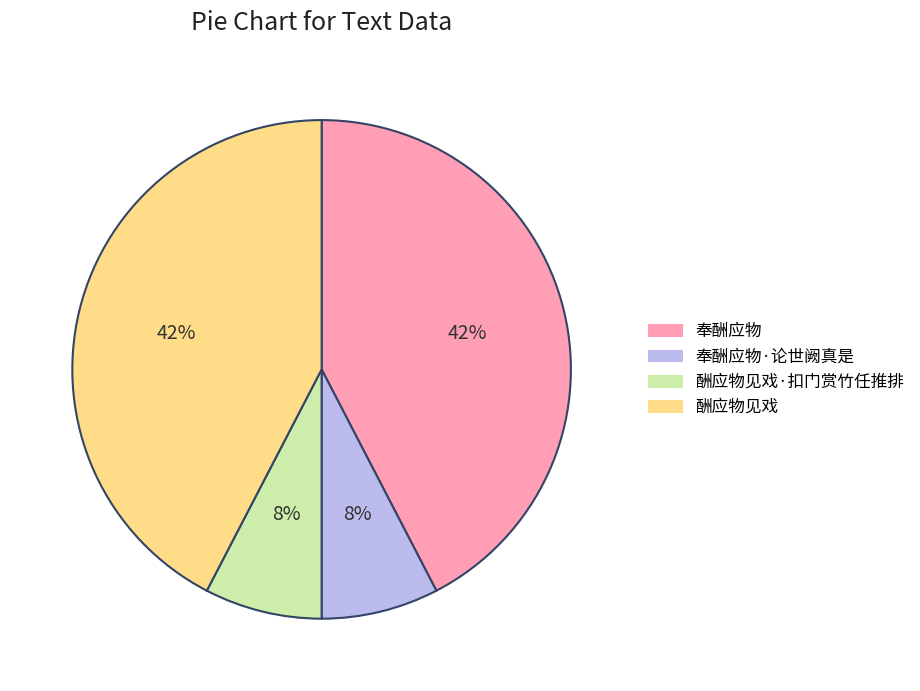

Is there a majority slice in this chart?

No